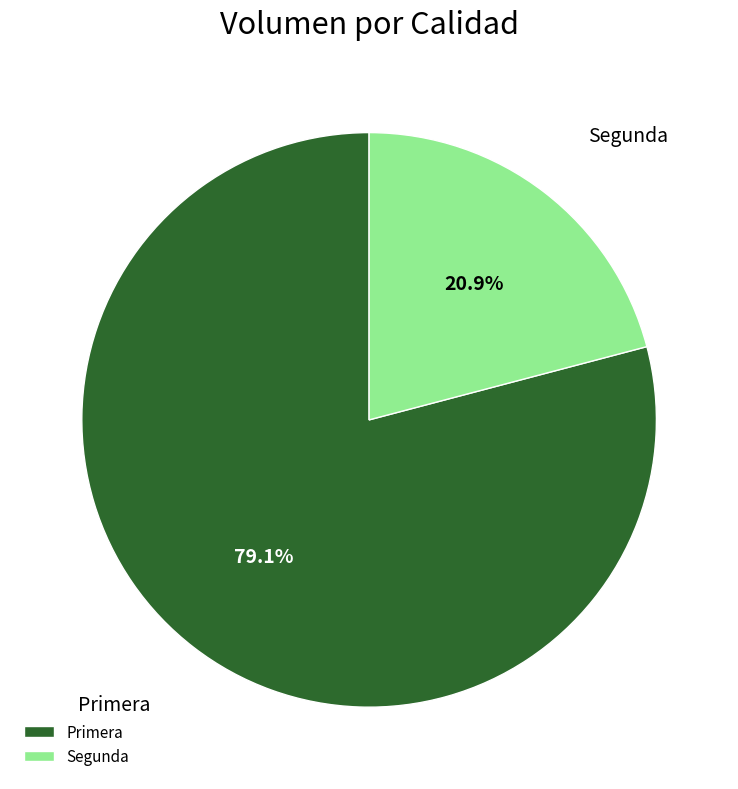

Combined, do Segunda and Primera account for over 50%?

Yes